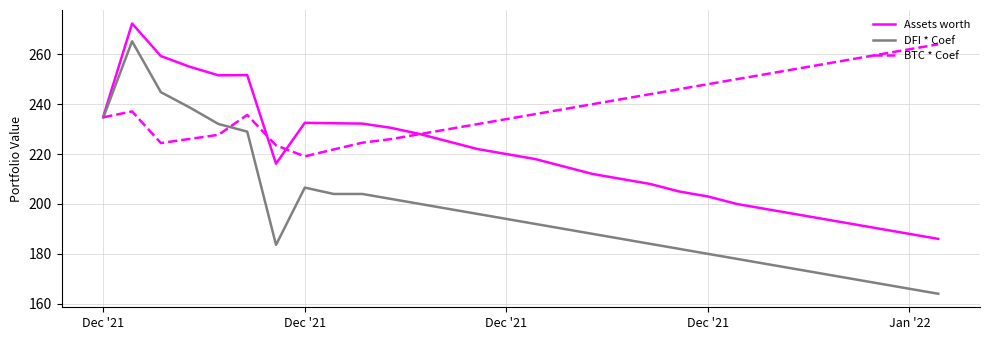

List the series in order of their overall mean, highest first.

BTC * Coef, Assets worth, DFI * Coef